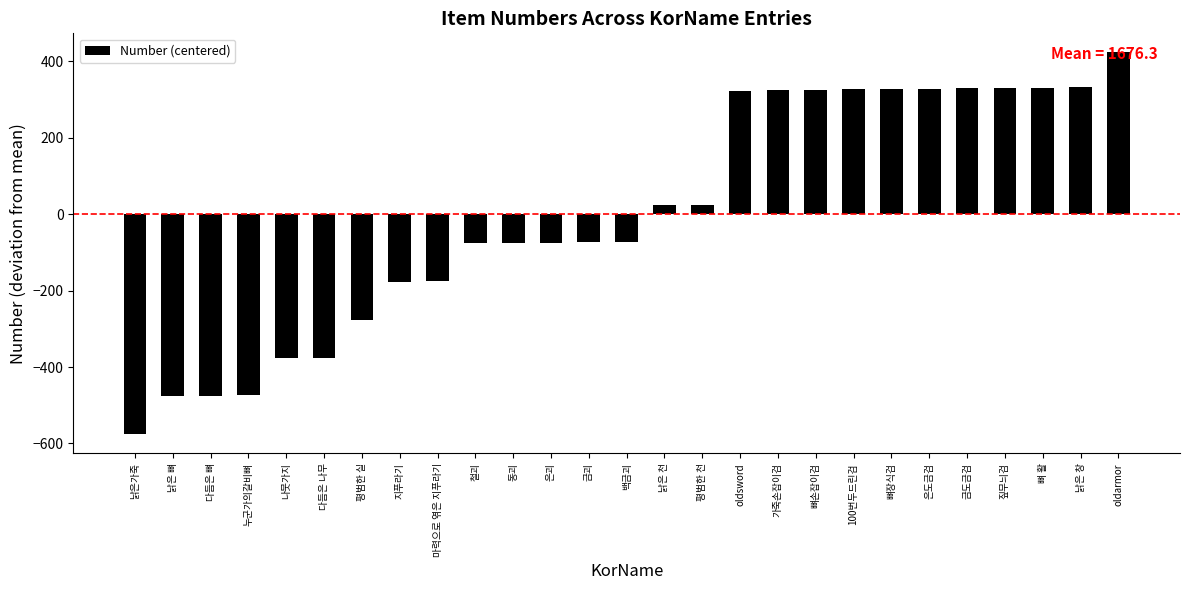

What value does the data have at 낡은 천?

23.7